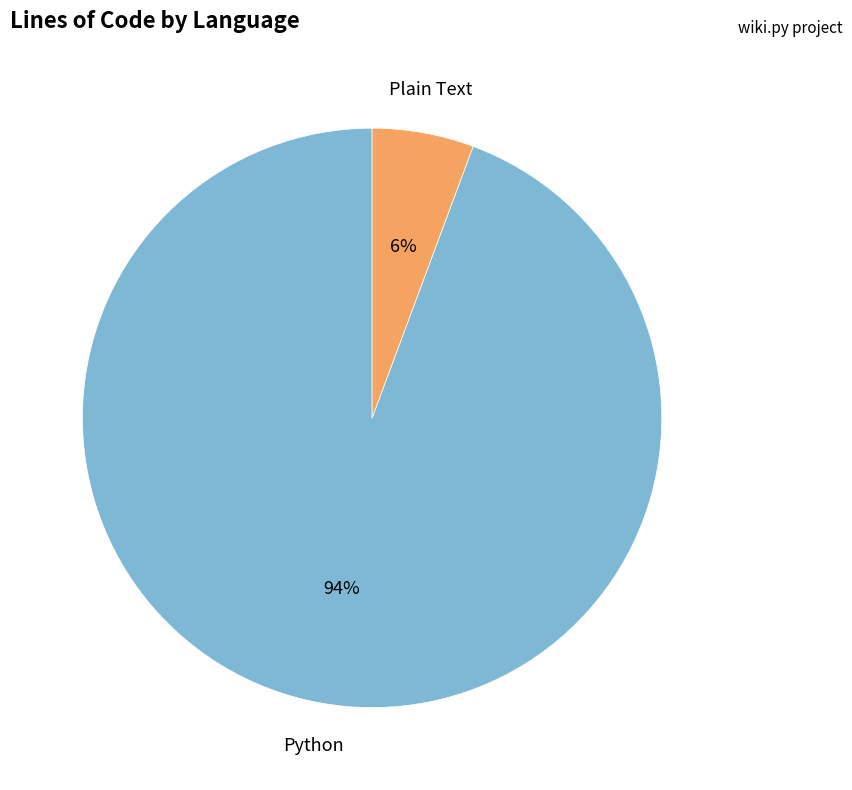

Rank the categories by value from highest to lowest.

Python, Plain Text